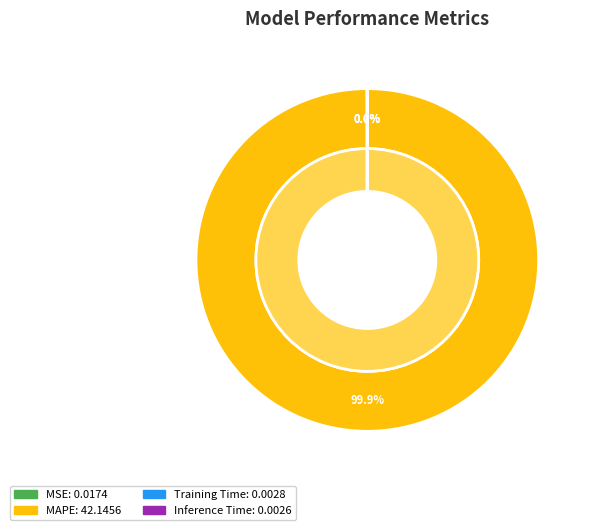

To the nearest percent, what portion does MAPE represent?

100%